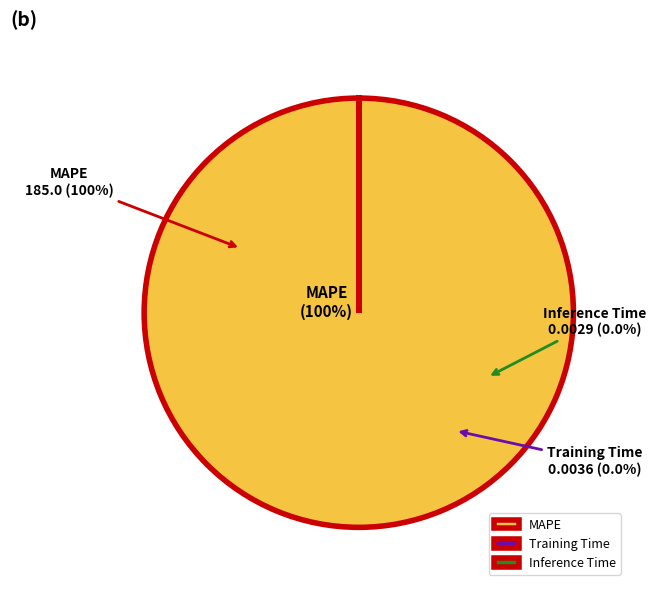

Between Inference Time and Training Time, which is larger?

Training Time